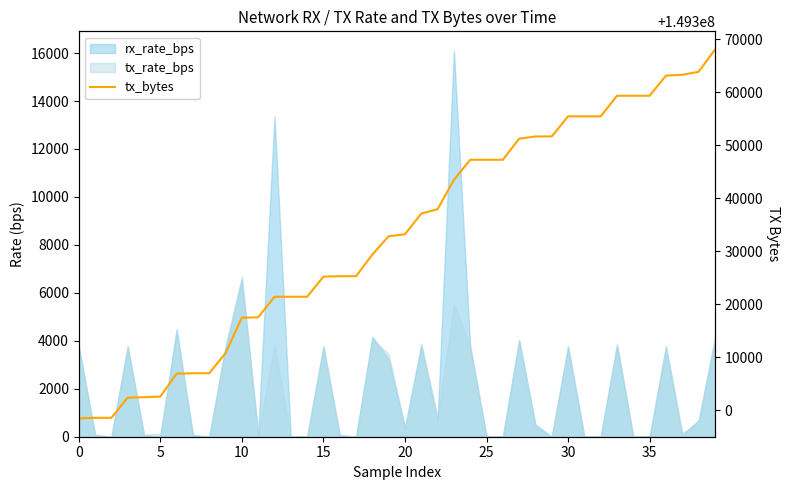

How many lines are shown in the chart?

1